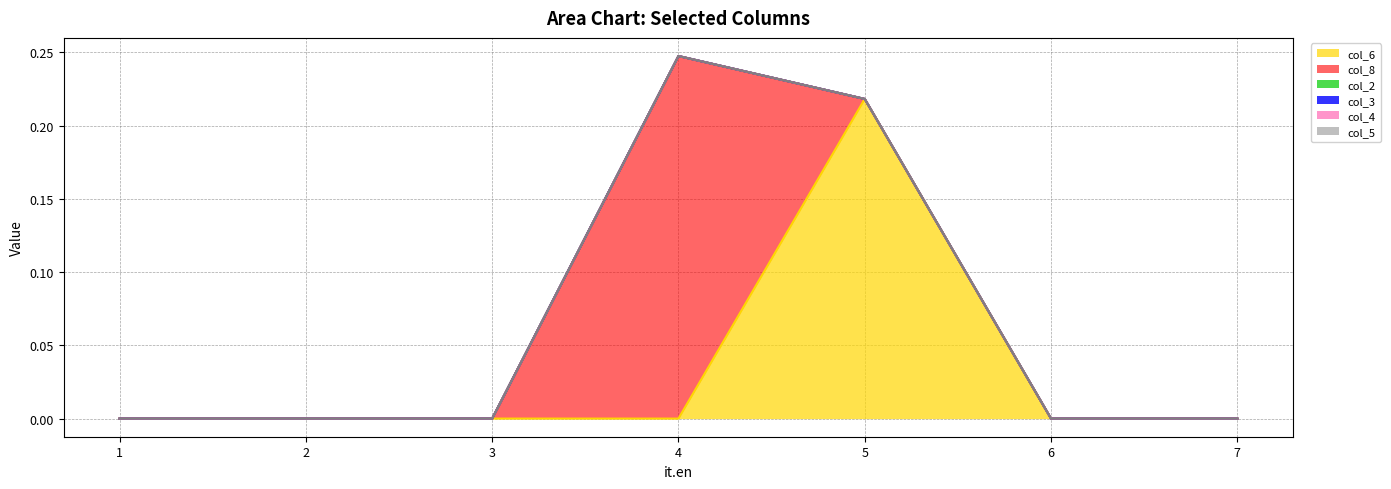

What is the greatest value displayed?

0.2